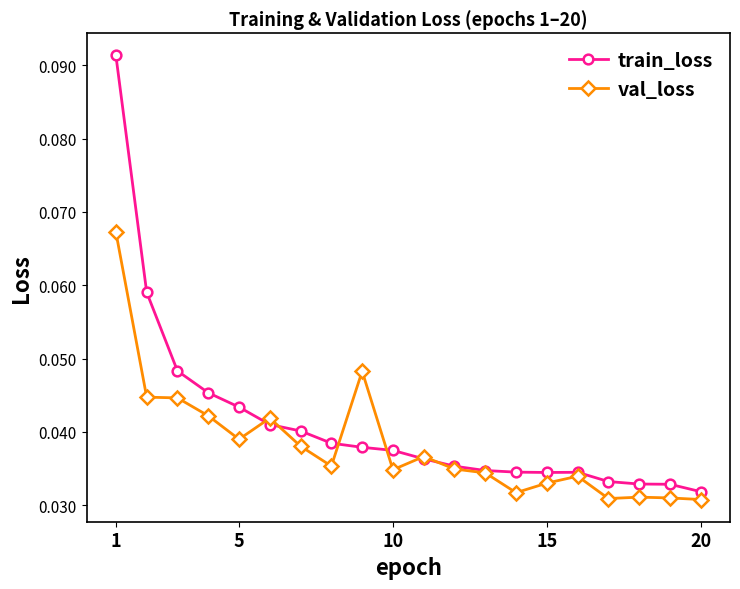

Count the val_loss values in the range 0 to 1.

20